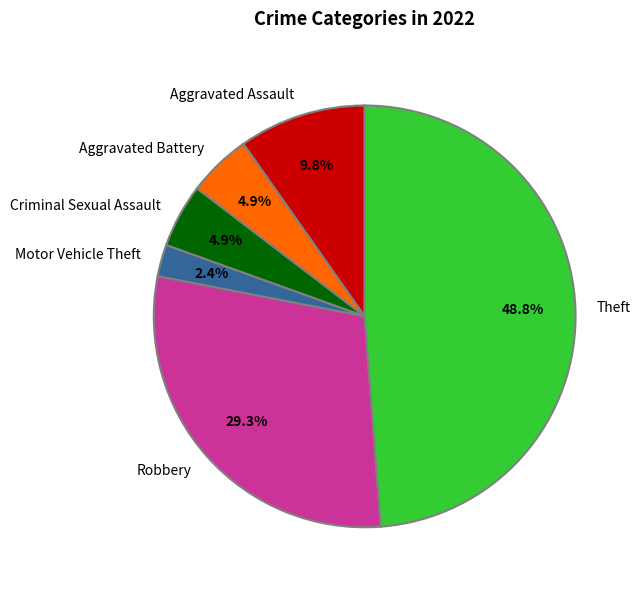

Which category has the smallest portion of the pie?

Motor Vehicle Theft